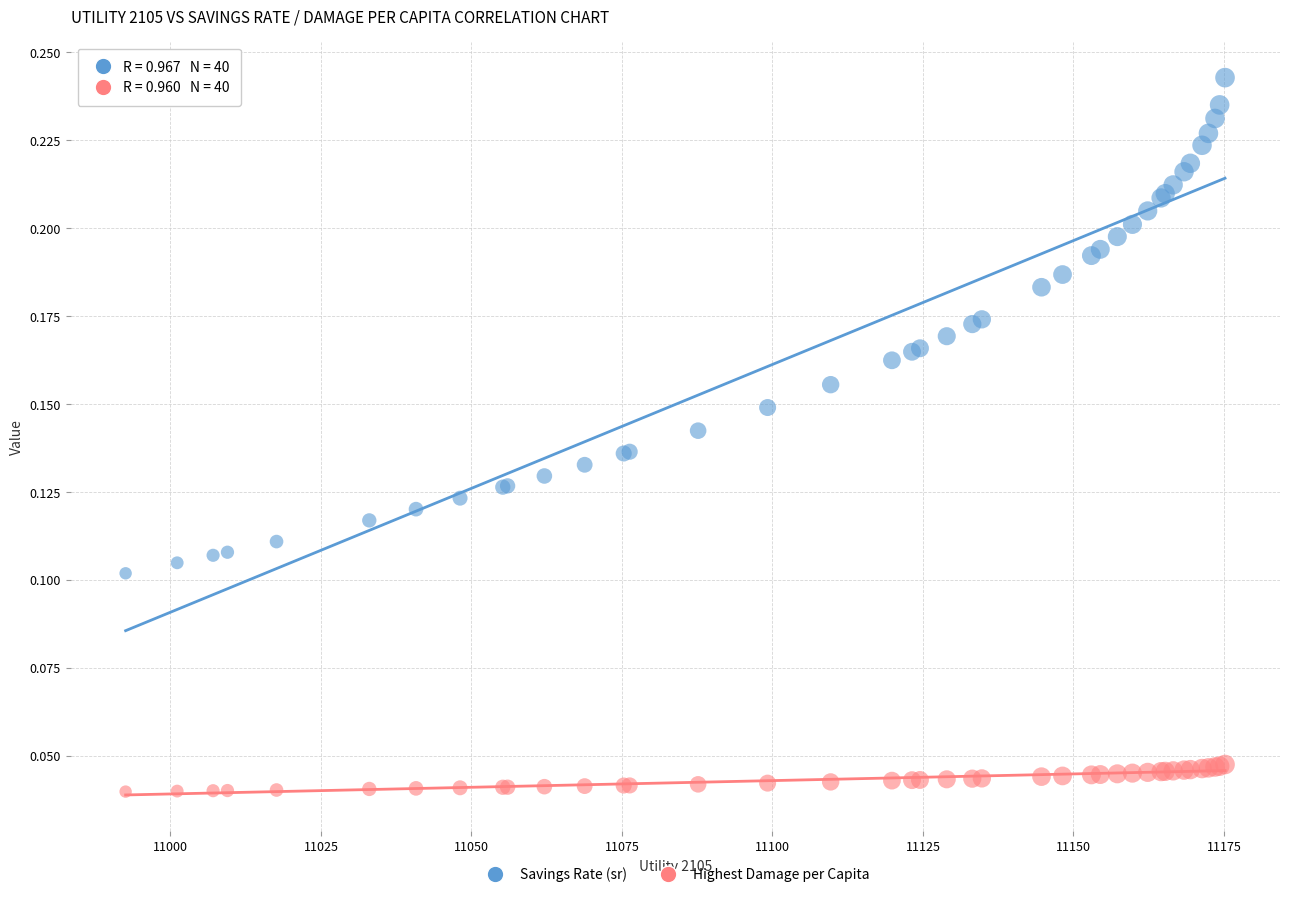

Which series reaches the minimum Y coordinate?

Highest Damage per Capita